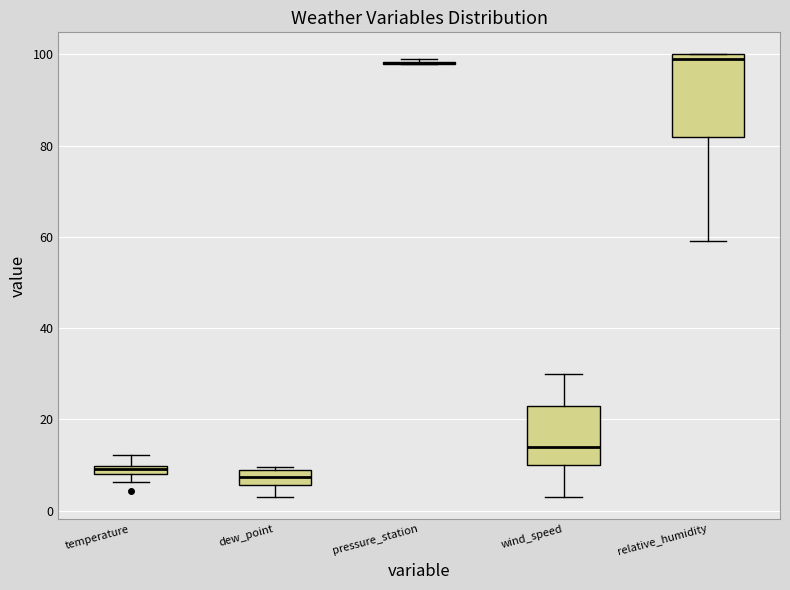

Which box is the tallest, from its lower edge to its upper edge?

relative_humidity